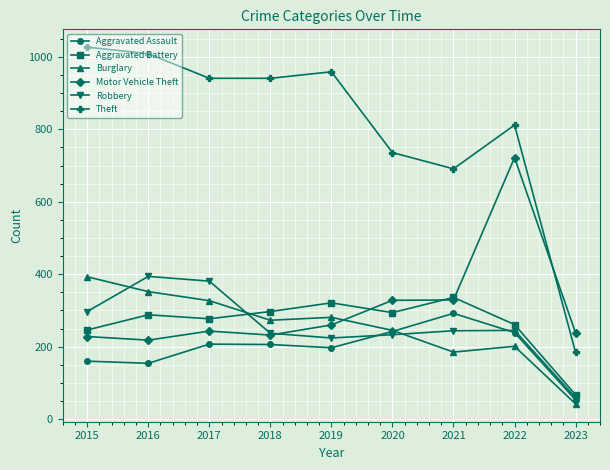

At which category is the sum across all series the highest?

2022